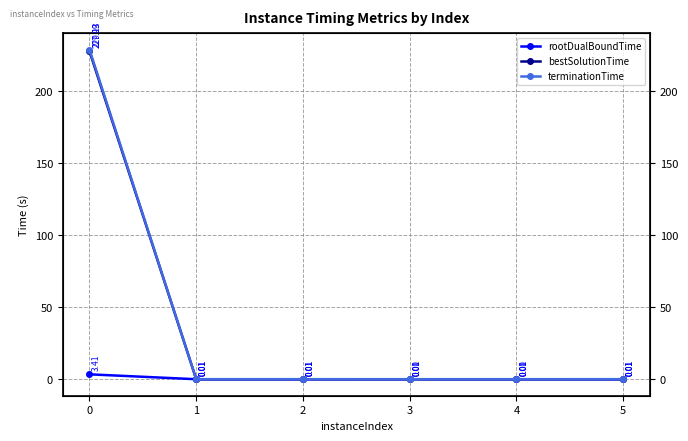

Where is terminationTime nearest to the value 114?

5